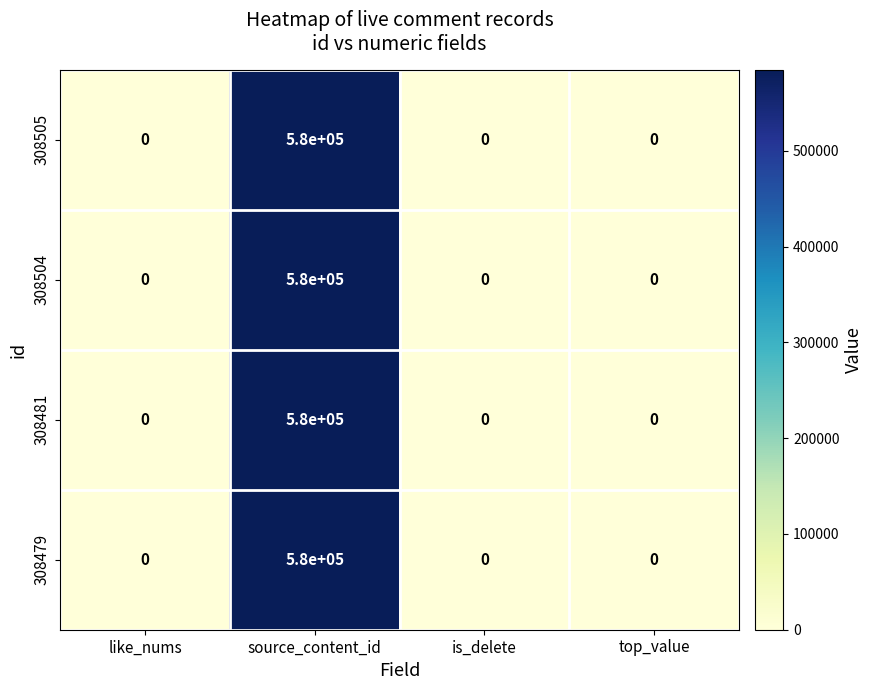

How many data points in 308505 are above 0?

1